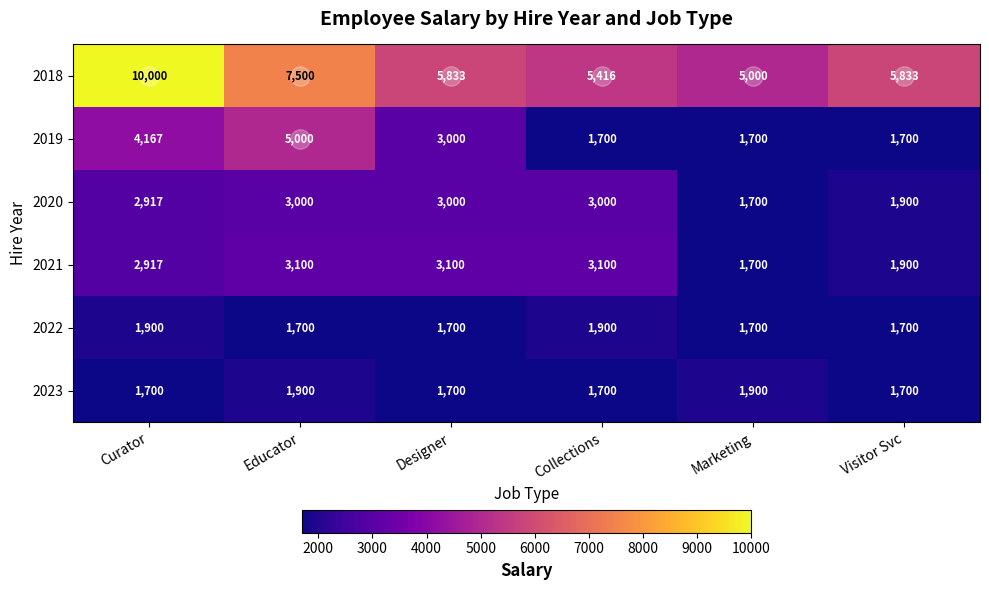

What is the minimum value shown in the chart?

1700